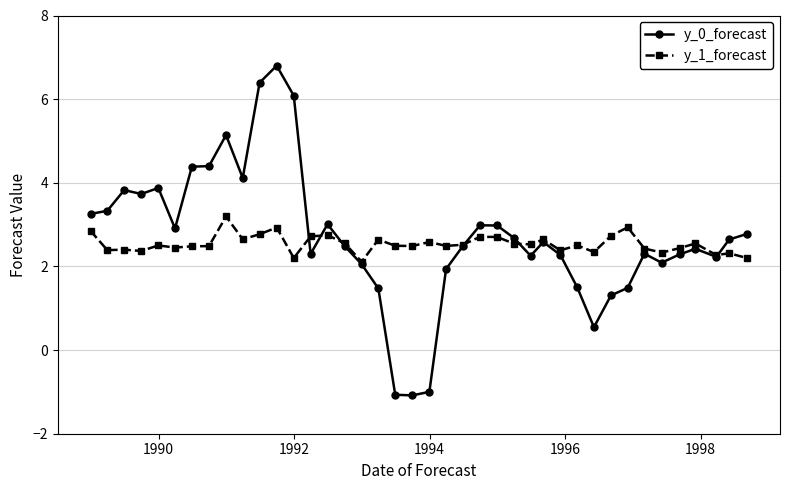

Which series has the largest range (max minus min)?

y_0_forecast